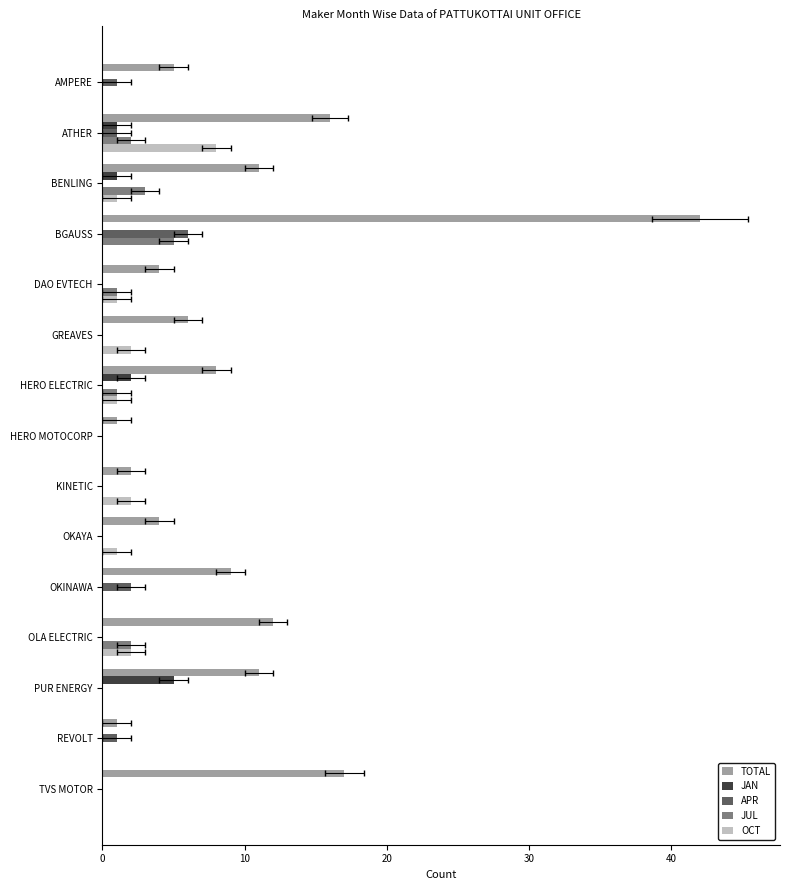

Which series changed the most between DAO EVTECH and HERO MOTOCORP?

TOTAL